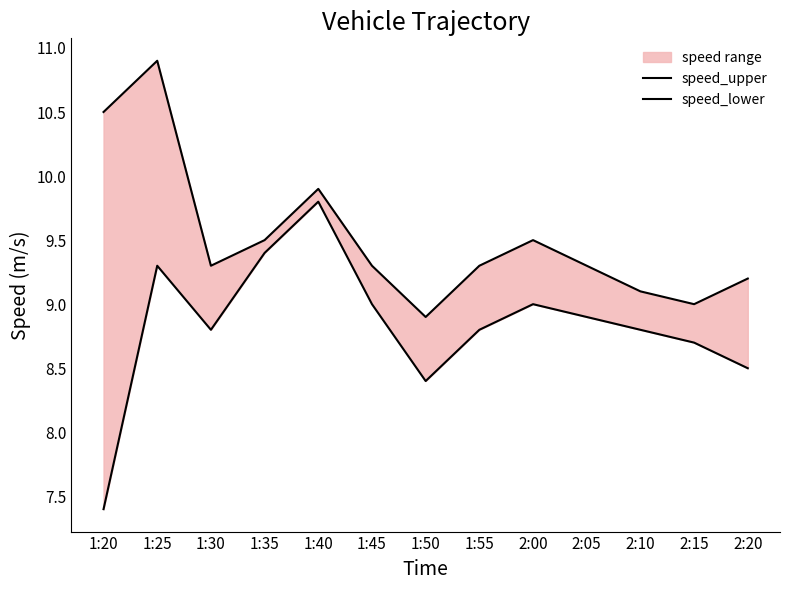

Is the value of speed_lower at 1:35 greater than the value of speed_upper at 2:20?

Yes